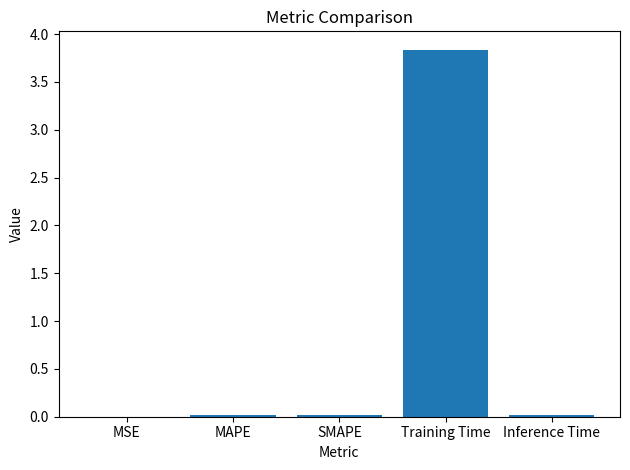

True or false: the data shows 0.0 at MAPE.

True